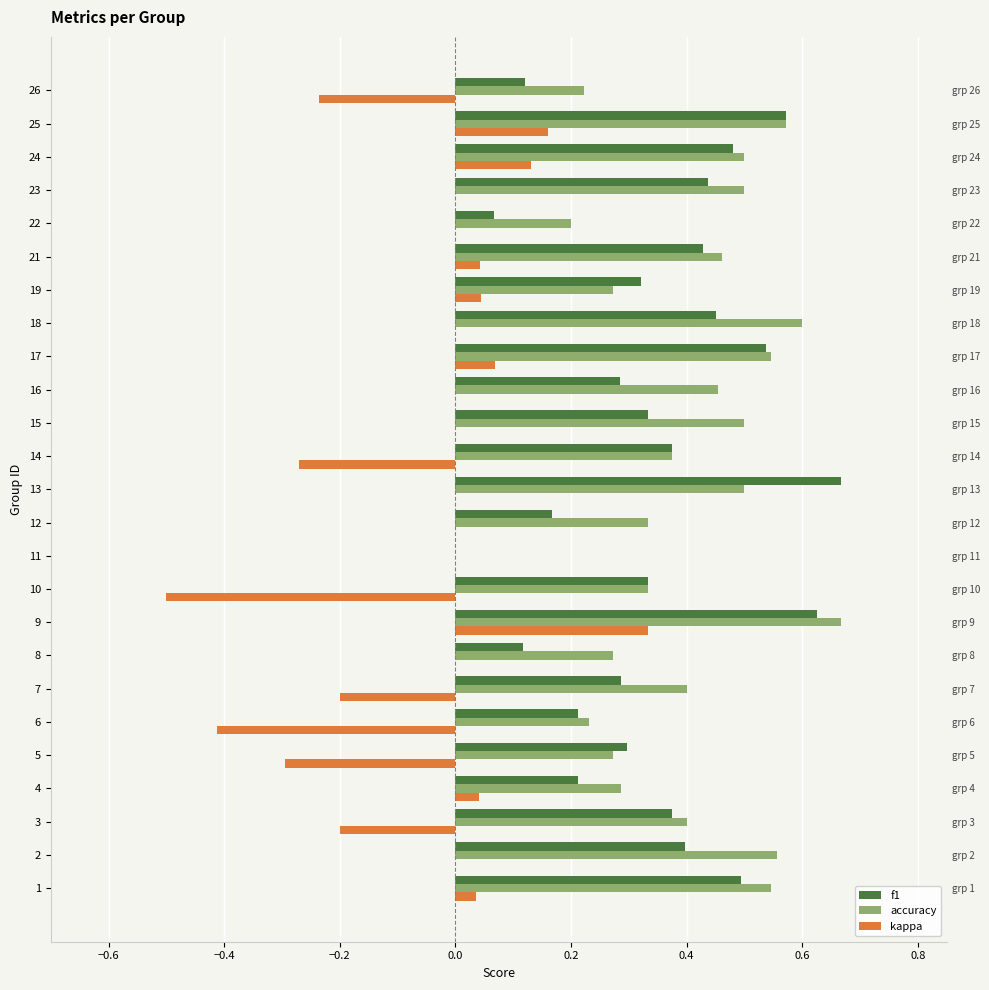

The value of f1 at 3 is 0.4. True or false?

True